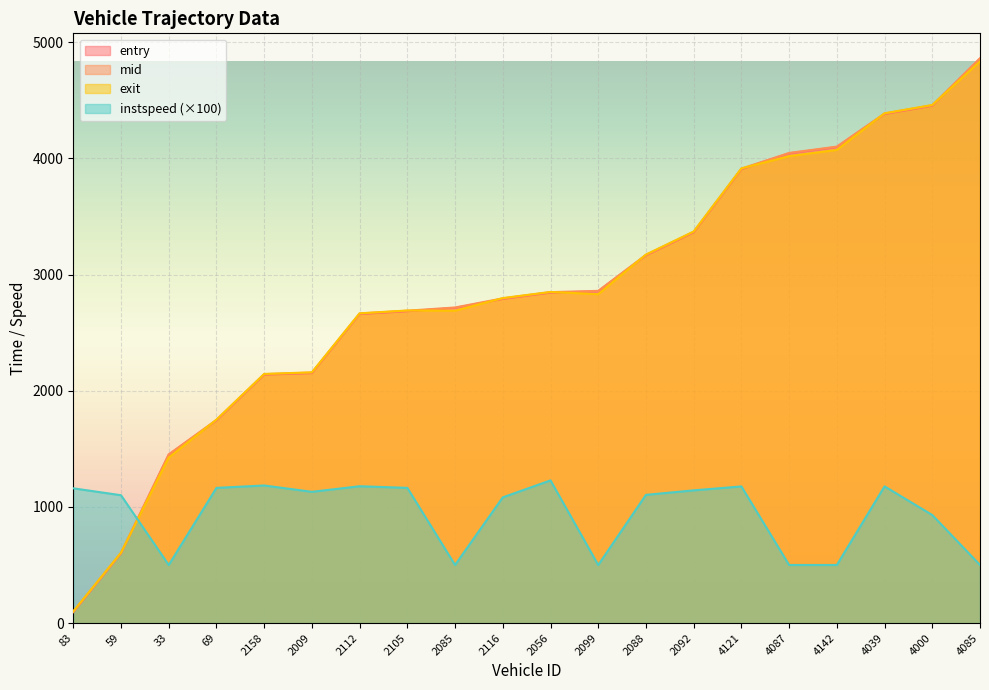

What is the label of the 2nd point from the right?

4000